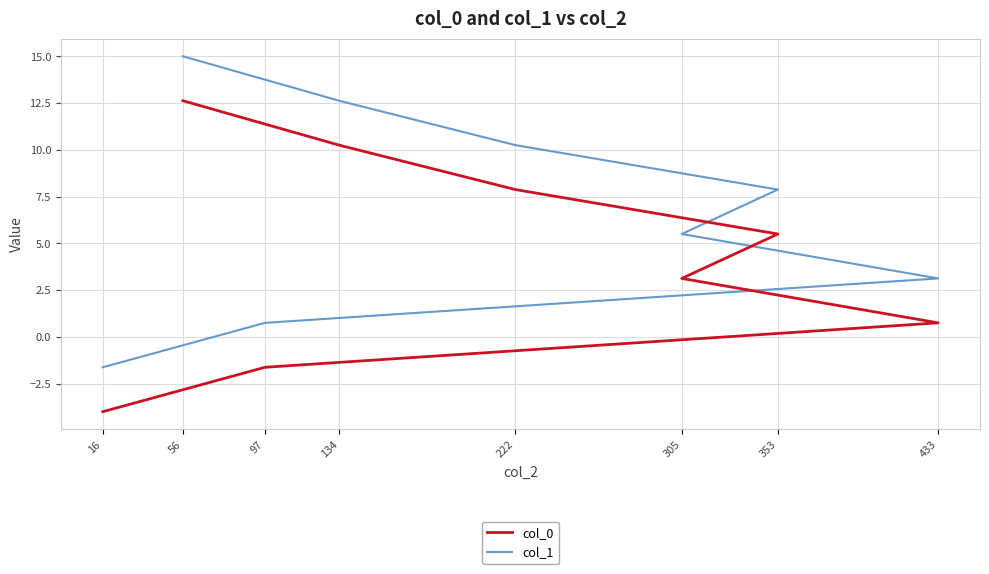

The col_1 series shows 5.5 at 305. True or false?

True